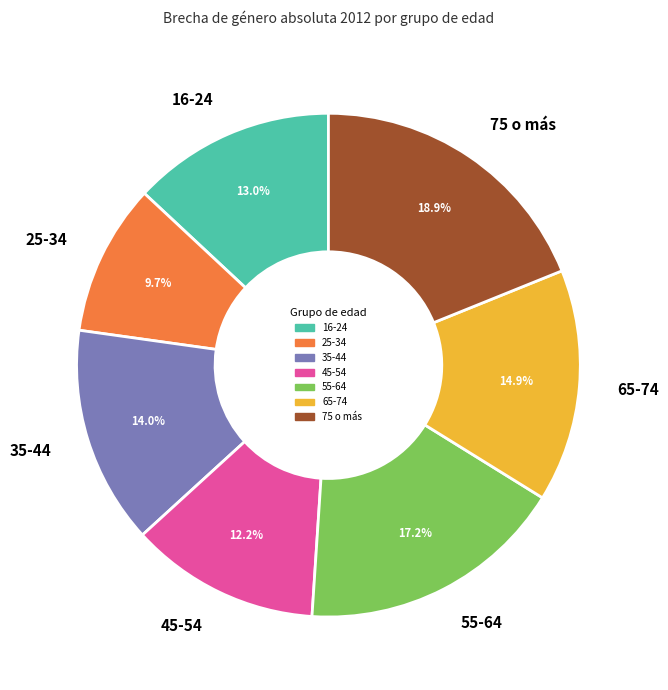

How much of the chart is everything except 16-24?

87.0%